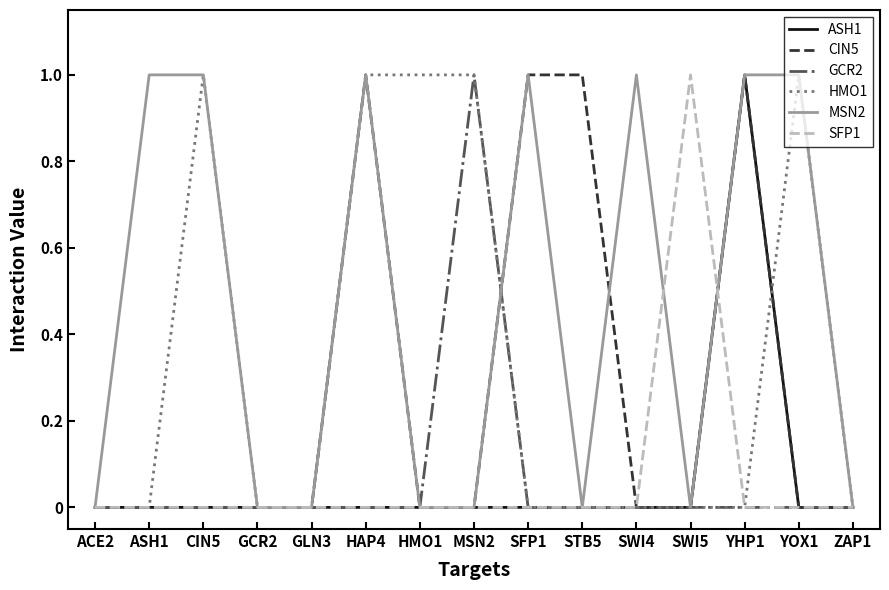

Which series changed the most between ASH1 and GCR2?

MSN2